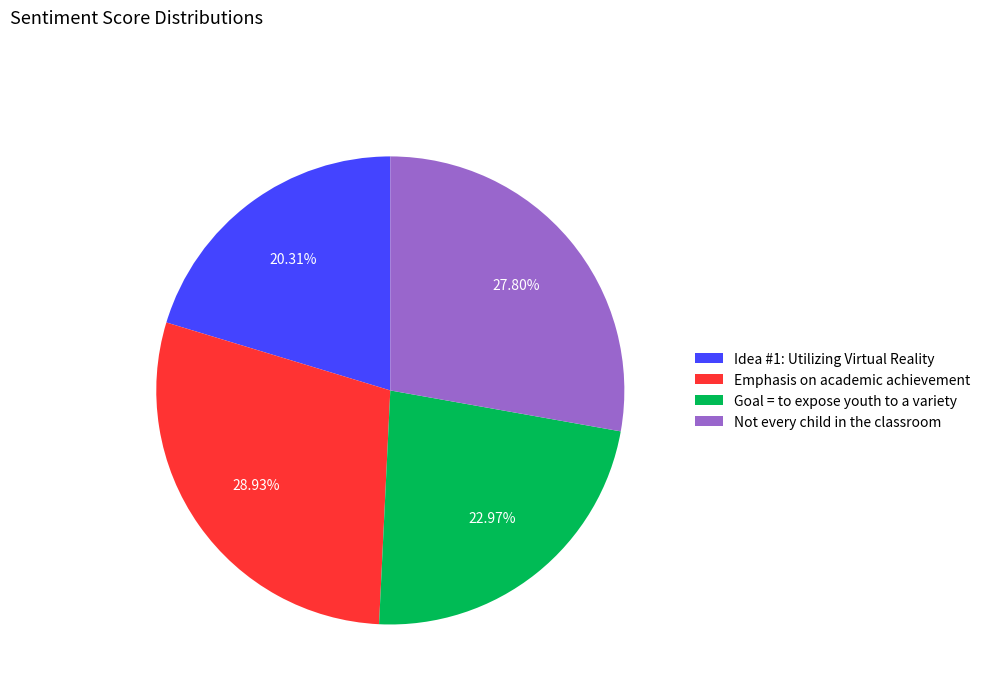

Which slice is the smallest?

Idea #1: Utilizing Virtual Reality